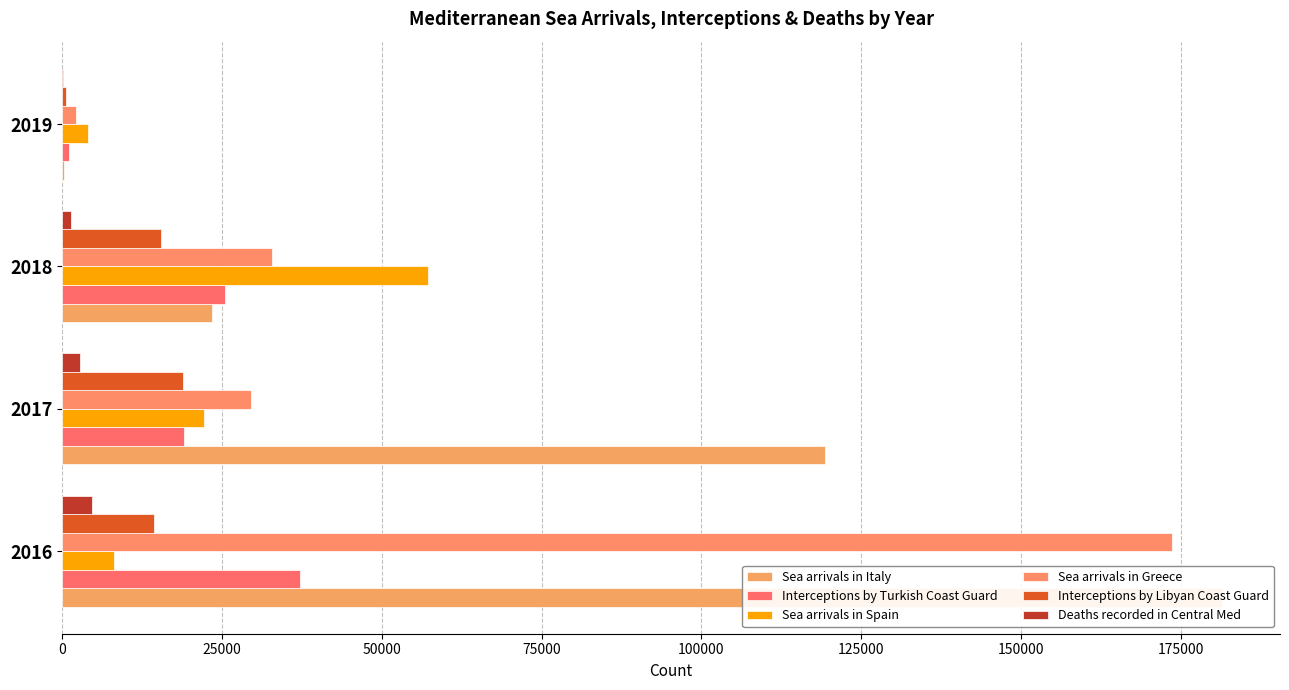

Does the chart contain any negative values?

No